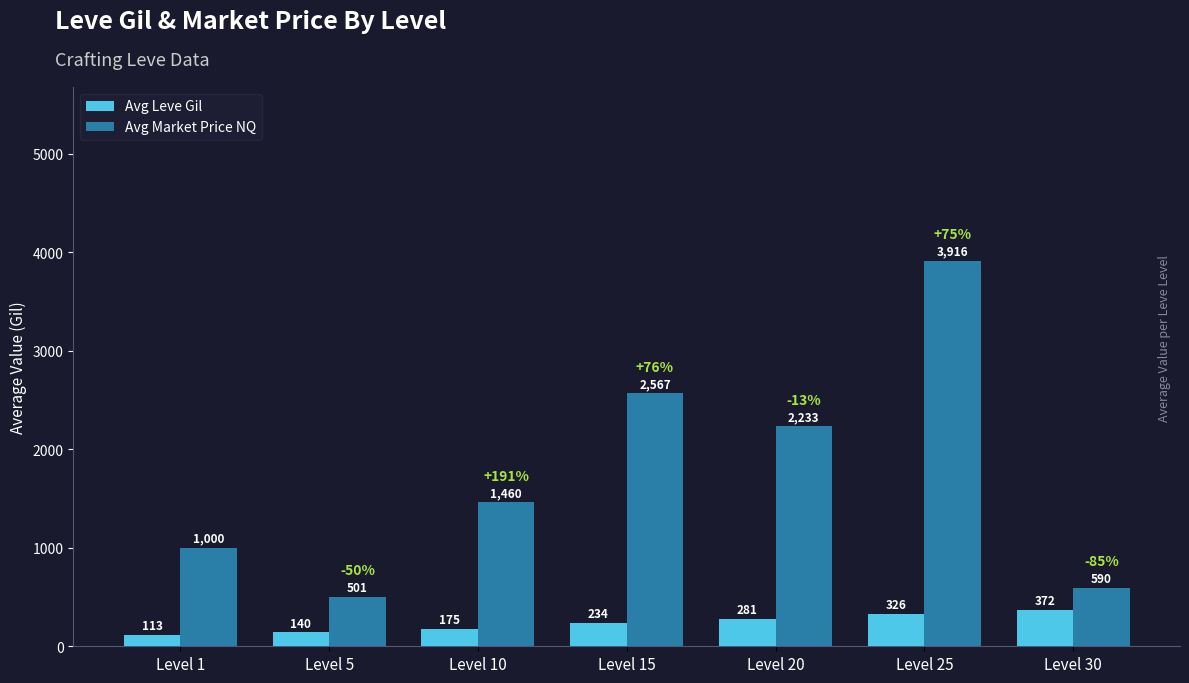

Between Level 1 and Level 5, which series saw the biggest shift?

Avg Market Price NQ